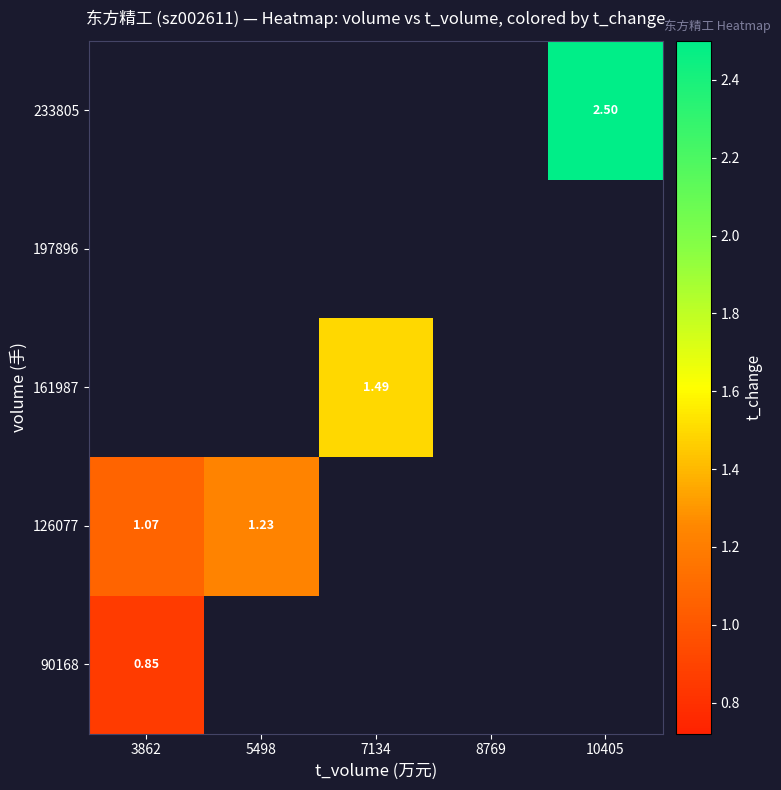

What is the minimum value shown in the chart?

0.9